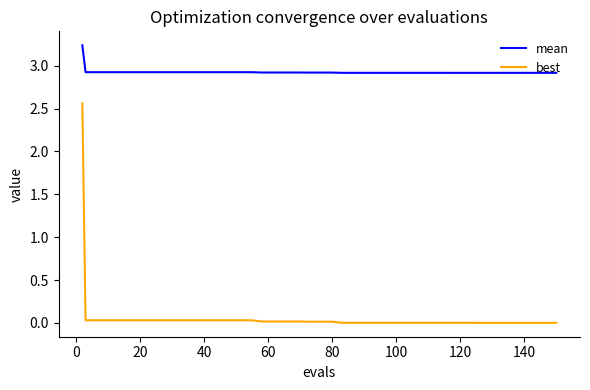

Does the chart have visible grid lines?

No